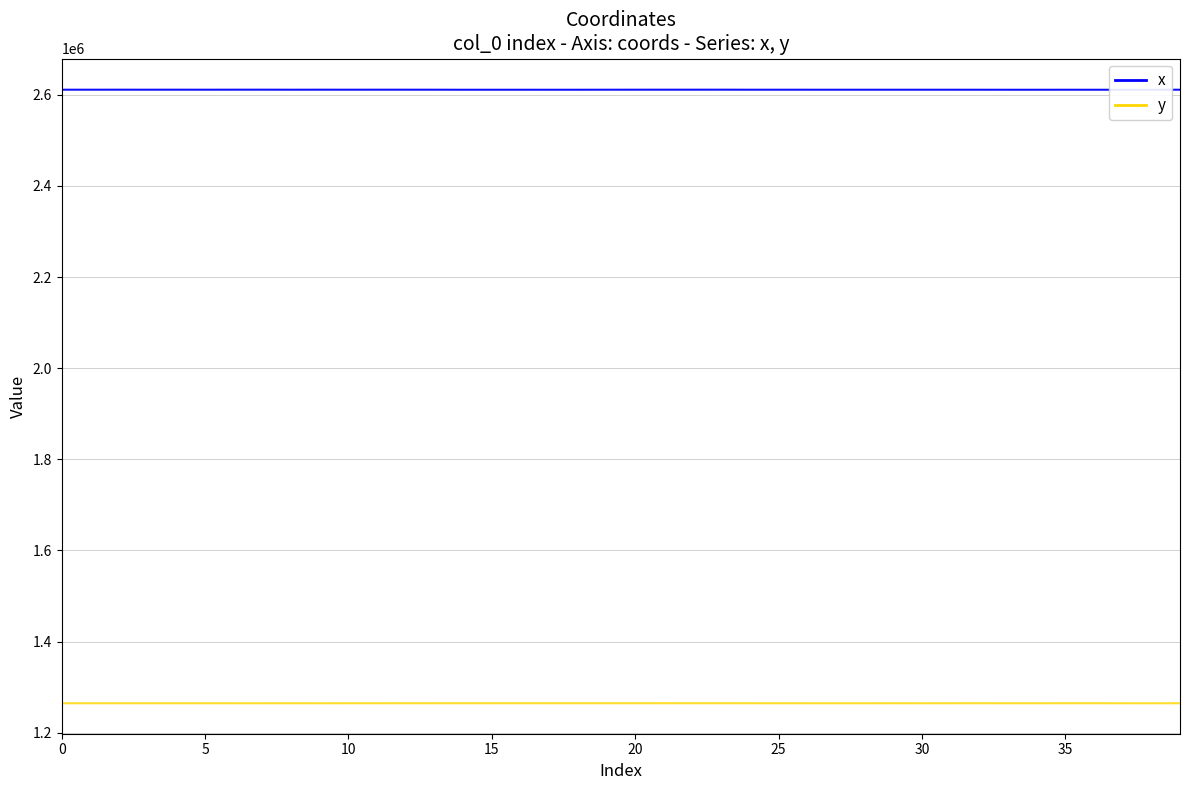

Between 8 and 16, which series saw the biggest shift?

y